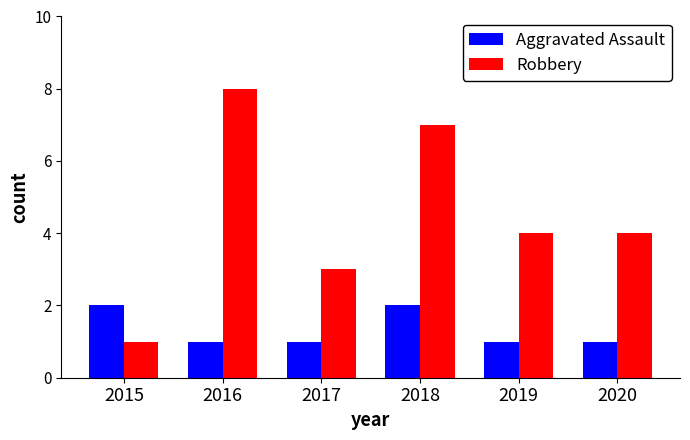

What is the difference between the maximum and second lowest values in the Aggravated Assault series?

1